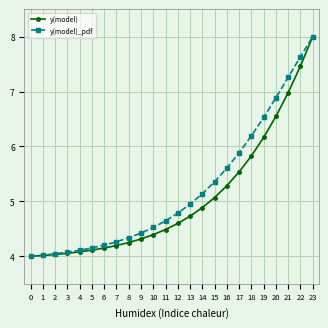

Does the chart display data point markers on the line(s)?

Yes